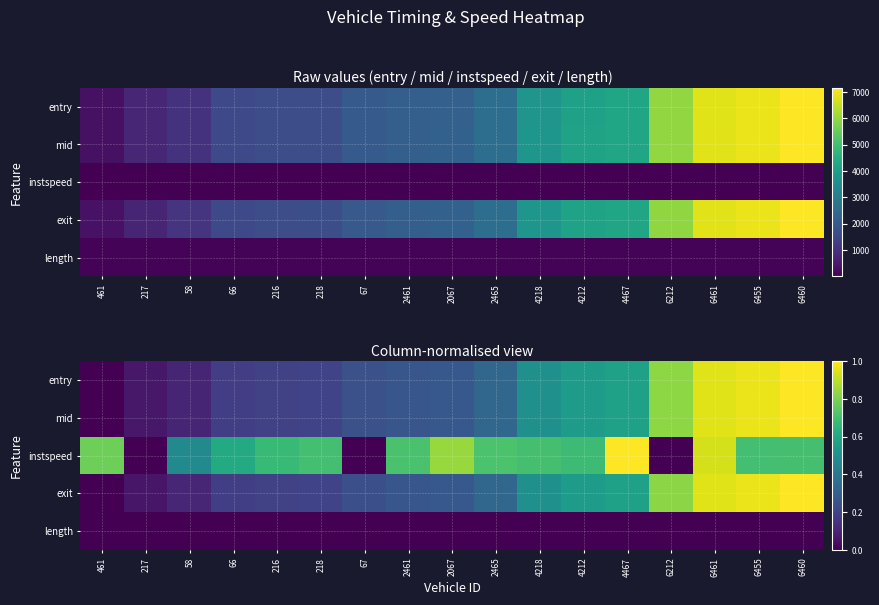

Between 461 and 6455, which series saw the biggest shift?

mid